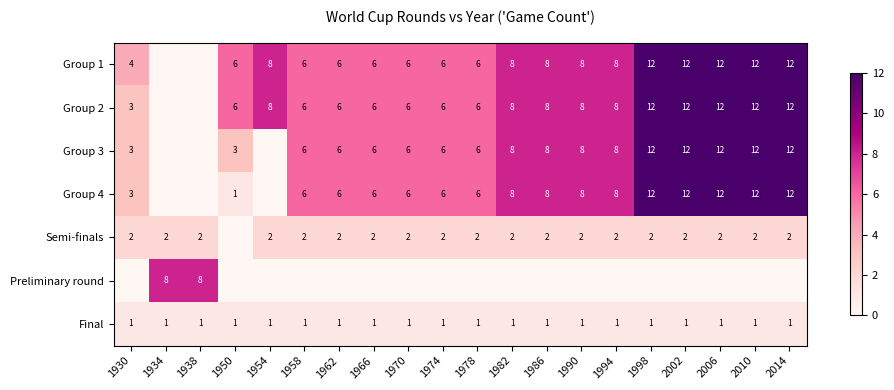

The Final series shows 1 at 1982. True or false?

True